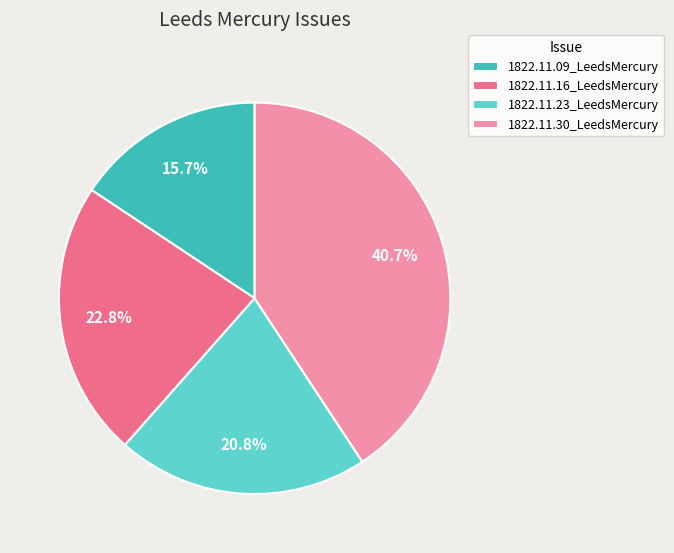

To the nearest percent, what is the average slice percentage?

25%